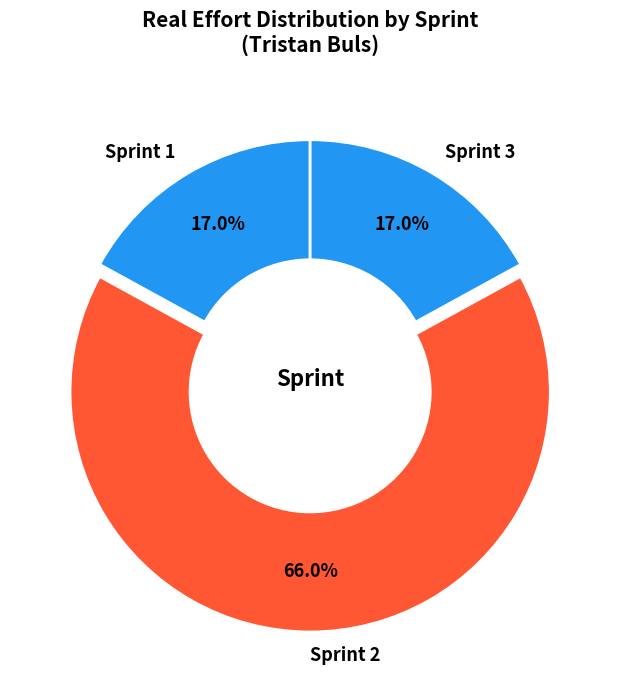

How many segments does this pie chart have?

3